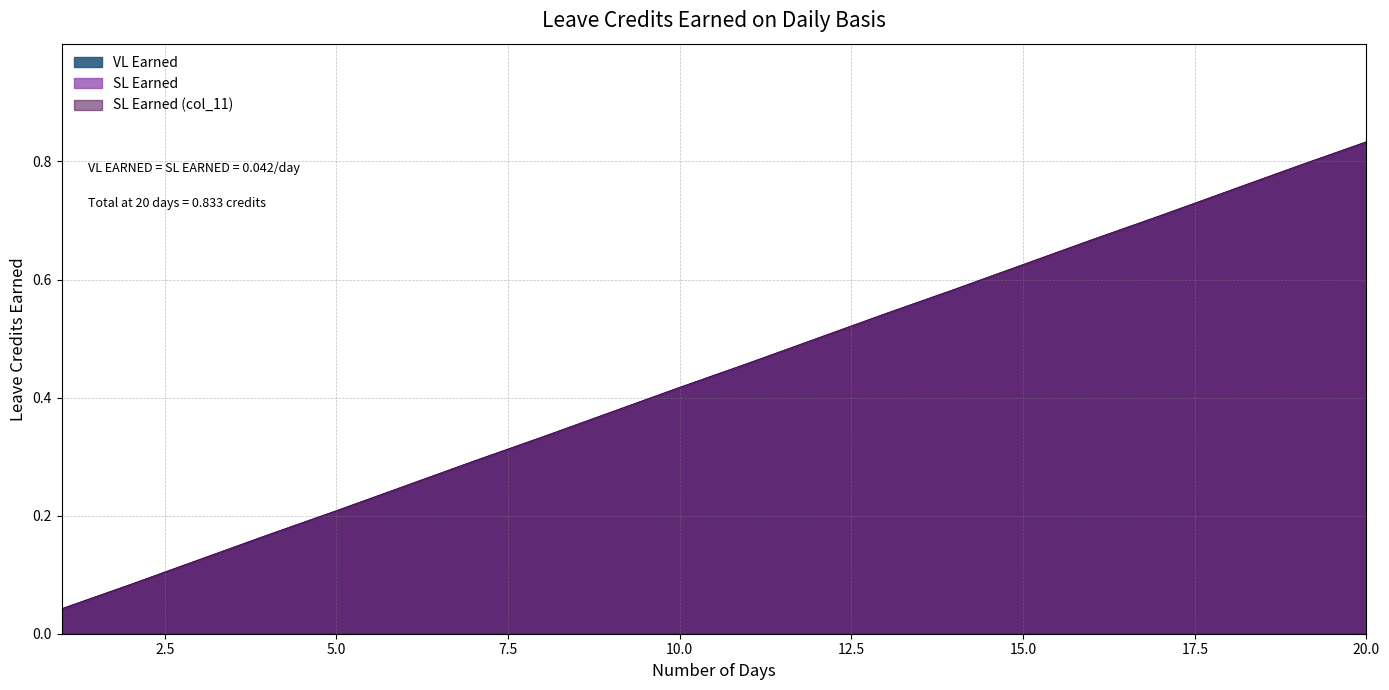

What are all the series names shown in the legend?

VL Earned, SL Earned, SL Earned (col_11)